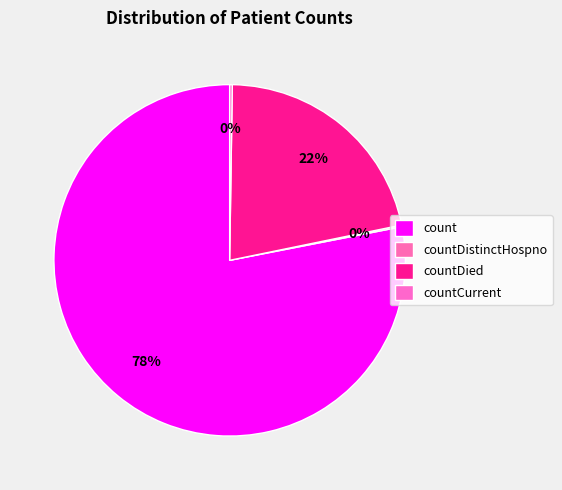

Is it true that countDistinctHospno is 8% of the pie?

False